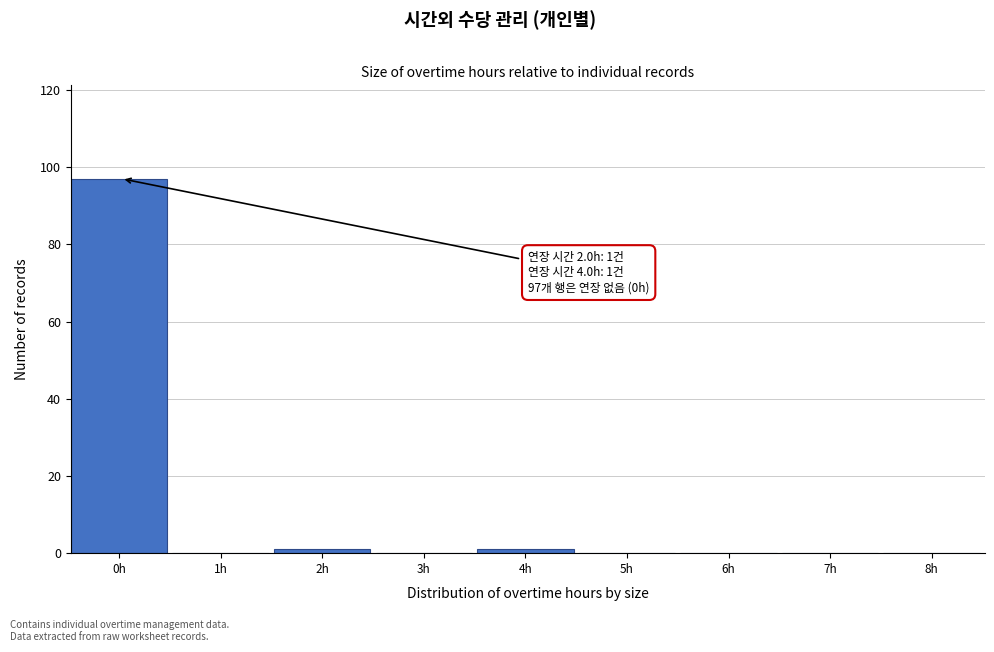

Reading right to left, transcribe all the data shown in this chart.

8h=0	7h=0	6h=0	5h=0	4h=1	3h=0	2h=1	1h=0	0h=97